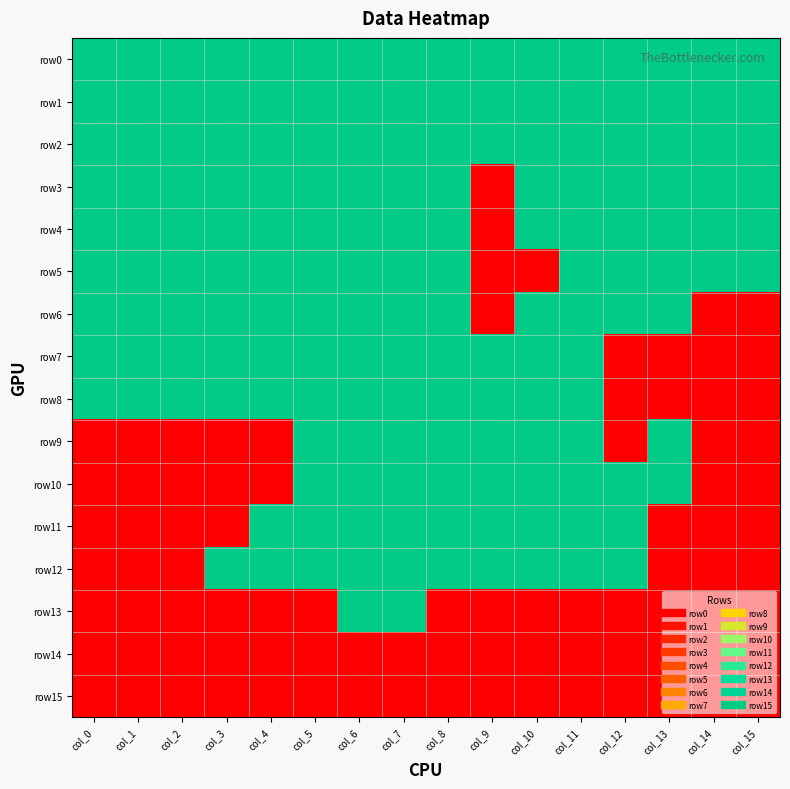

Which series has the largest total across all categories?

row0